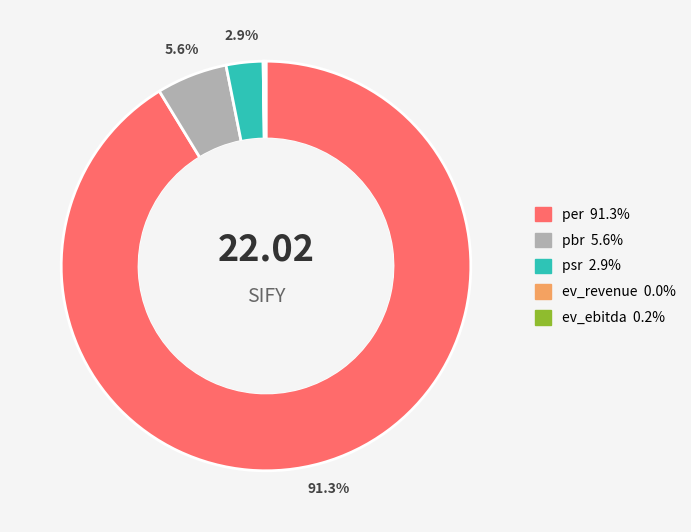

Between psr and per, which is larger?

per